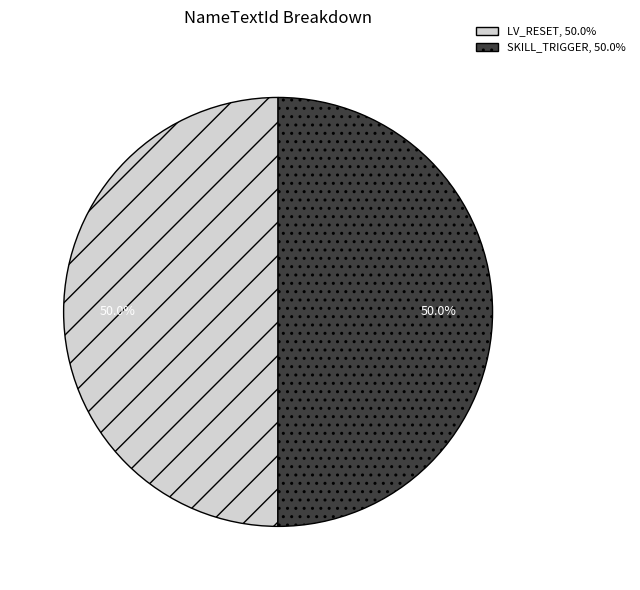

To the nearest percent, what percentage of the pie is SKILL_TRIGGER?

50%